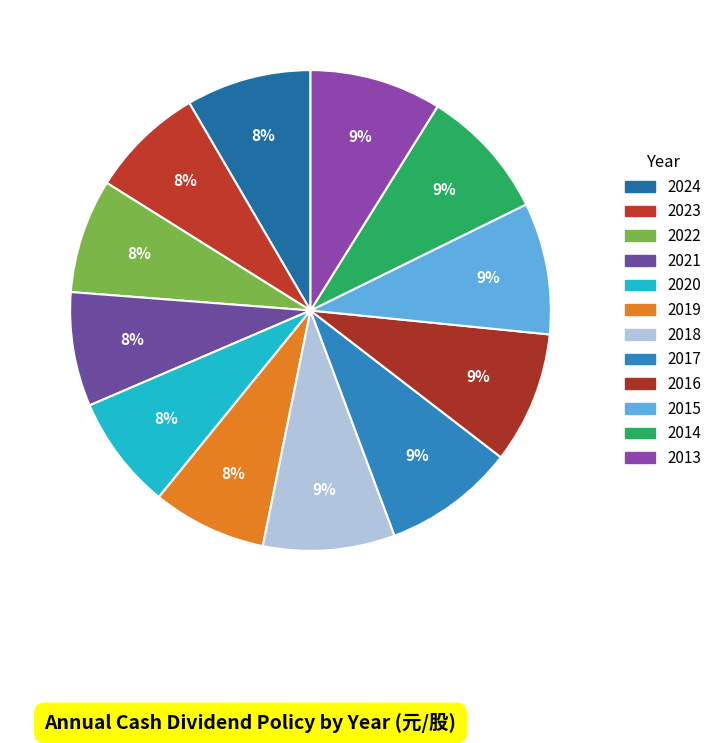

Which category has the biggest portion of the pie?

2018